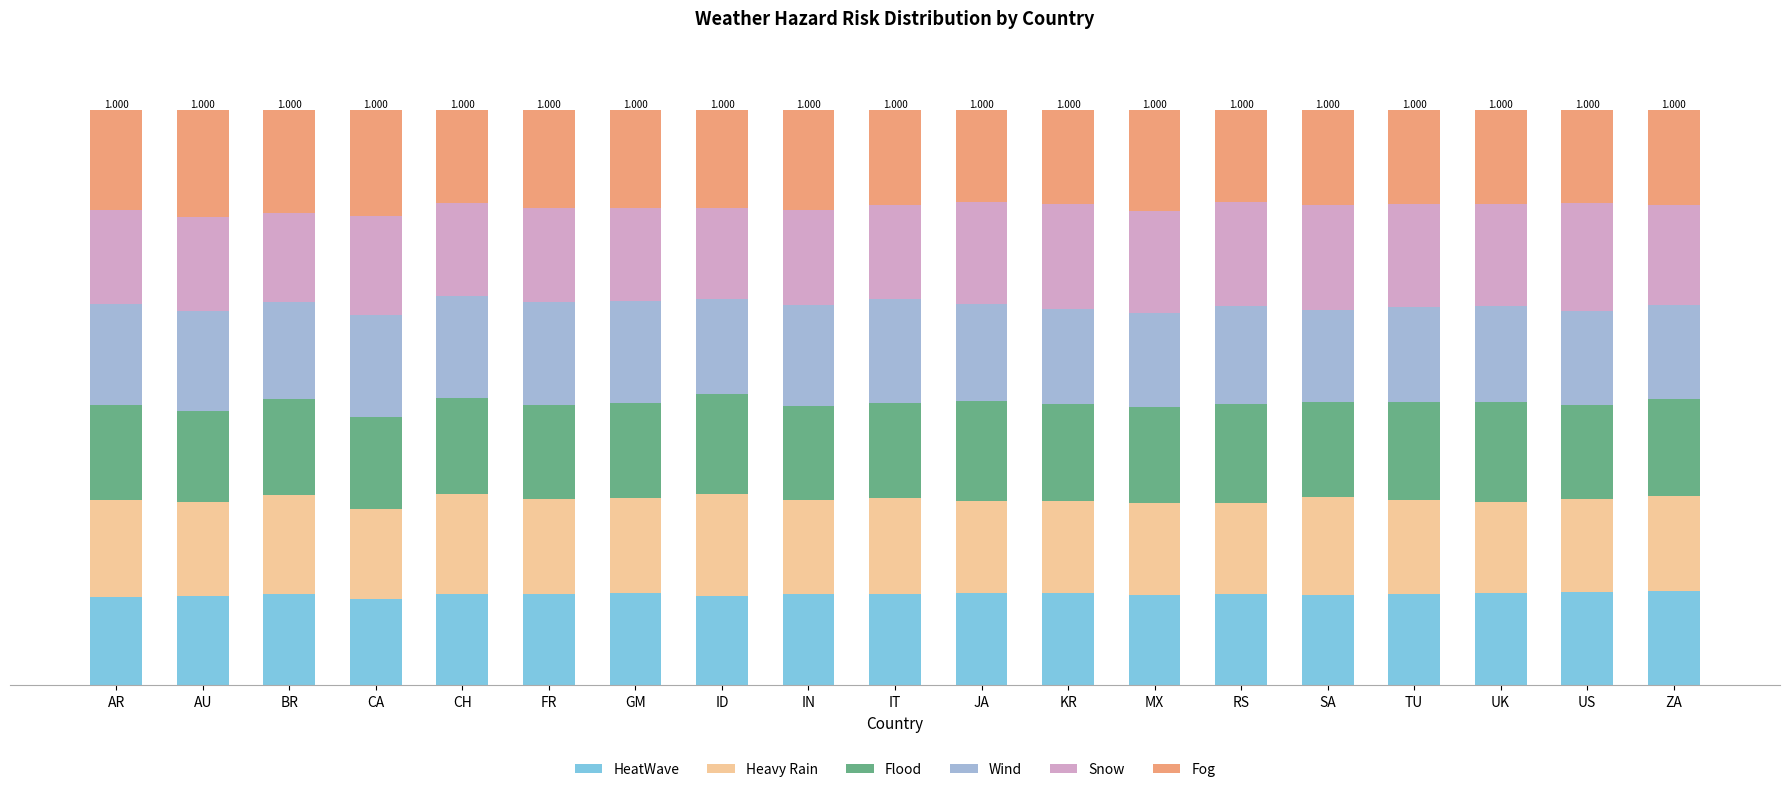

Are the bars horizontal?

No